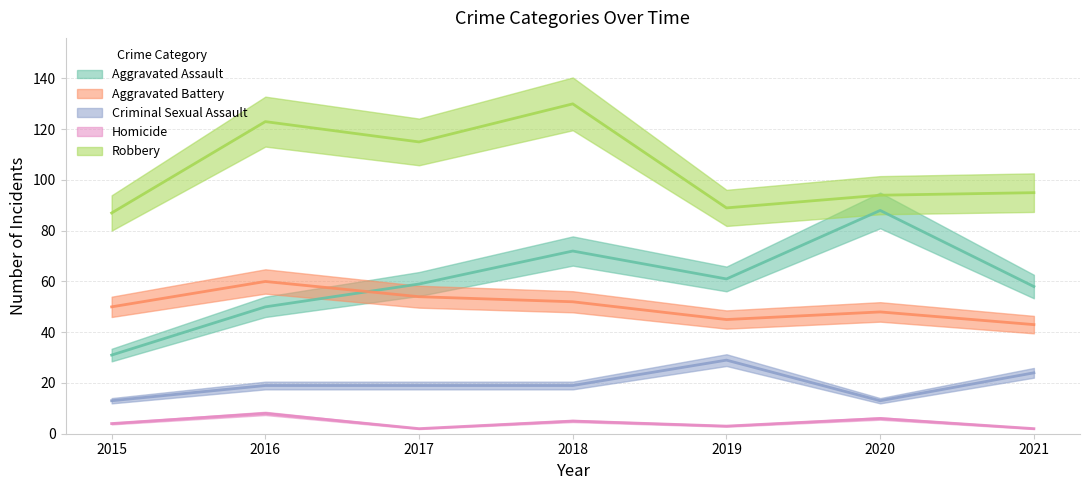

Reading left to right, extract all data points from this chart.

Aggravated Assault: 31	50	59	72	61	88	58
Aggravated Battery: 50	60	54	52	45	48	43
Criminal Sexual Assault: 13	19	19	19	29	13	24
Homicide: 4	8	2	5	3	6	2
Robbery: 87	123	115	130	89	94	95